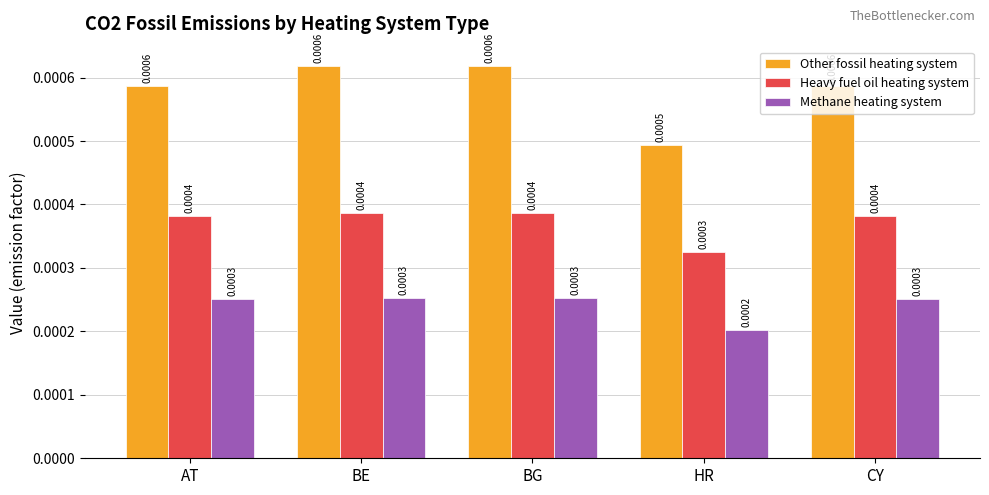

Rank the series at BG from highest to lowest value.

Other fossil heating system, Heavy fuel oil heating system, Methane heating system